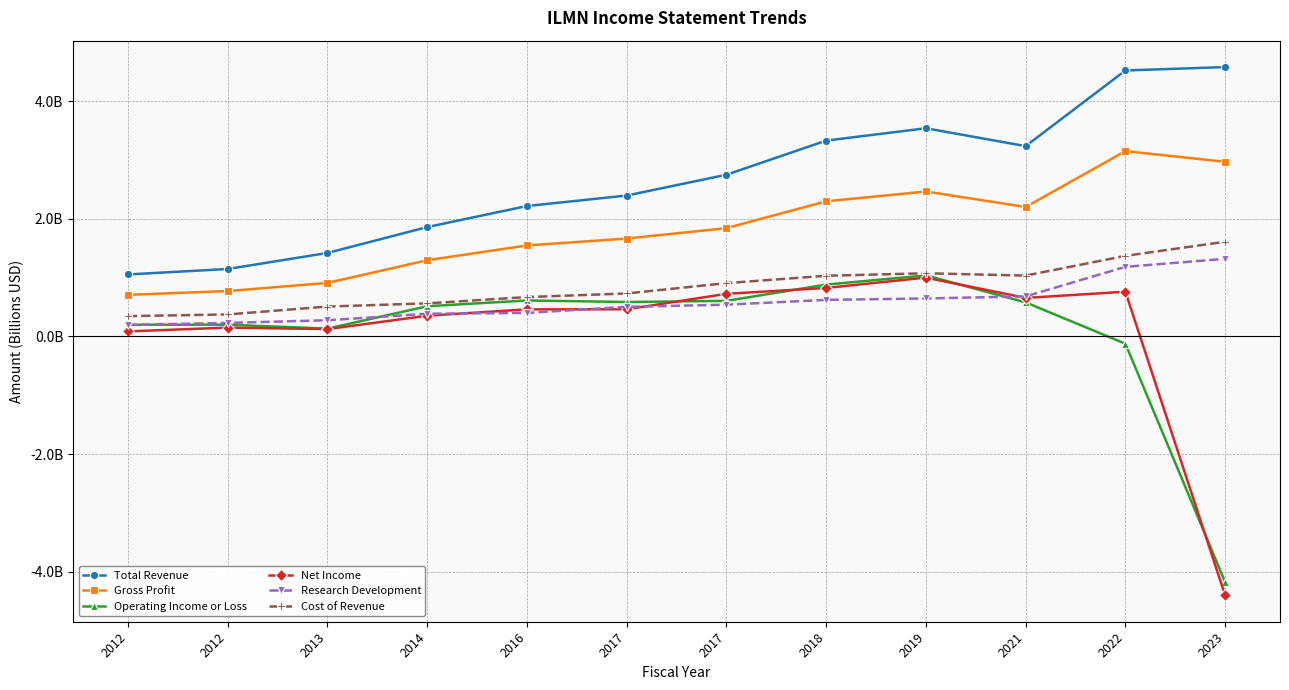

What is the sum of the Cost of Revenue values at 2023 and 2019?

2.7